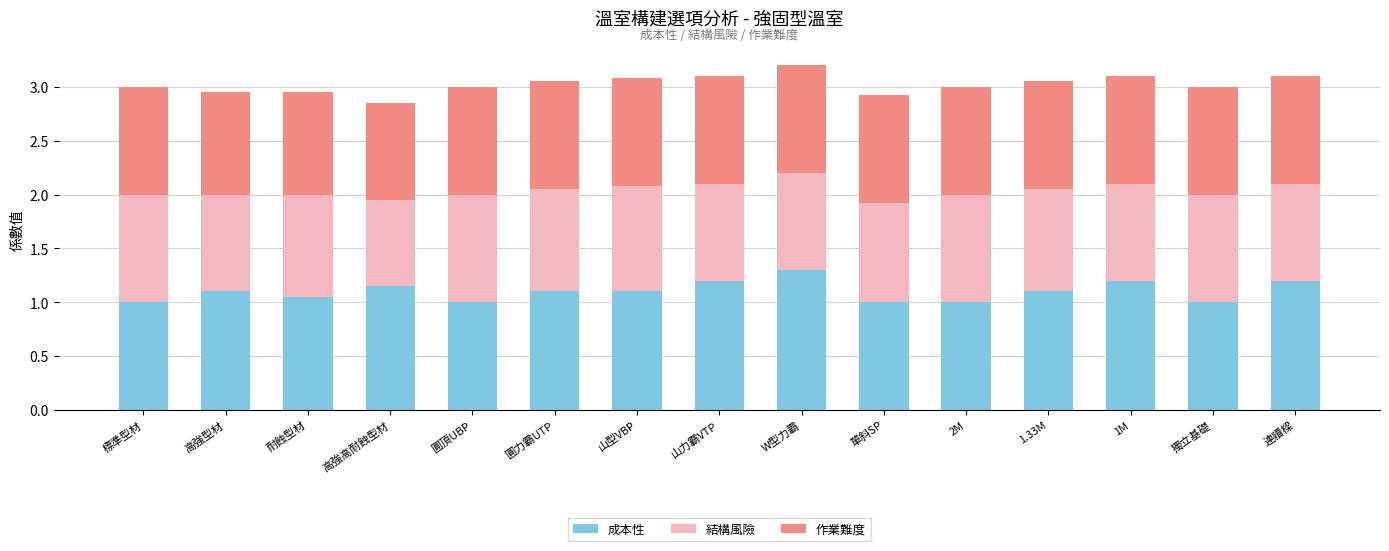

What is the total value across all series at 連續樑?

3.1